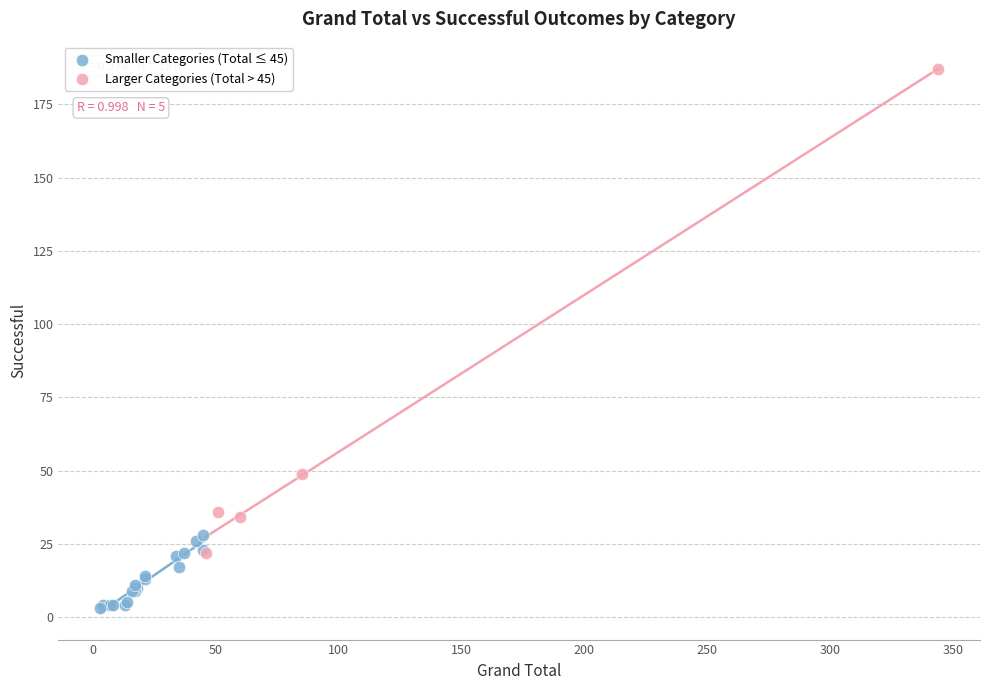

Which series reaches the minimum Y coordinate?

Smaller Categories (Total ≤ 45)